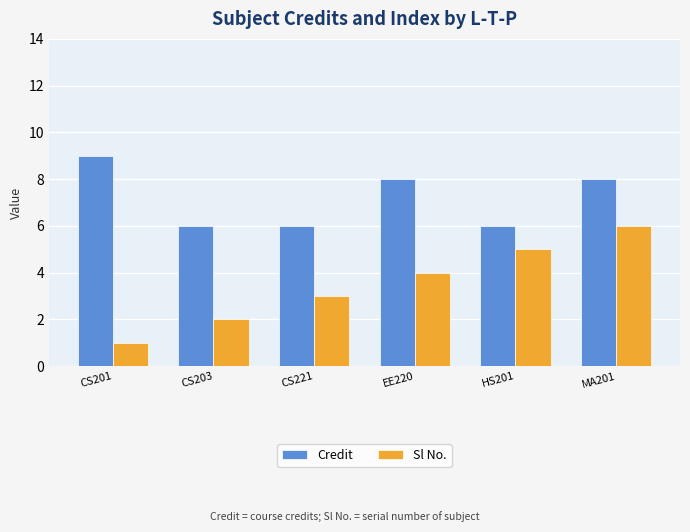

Which series has the largest range (max minus min)?

Sl No.